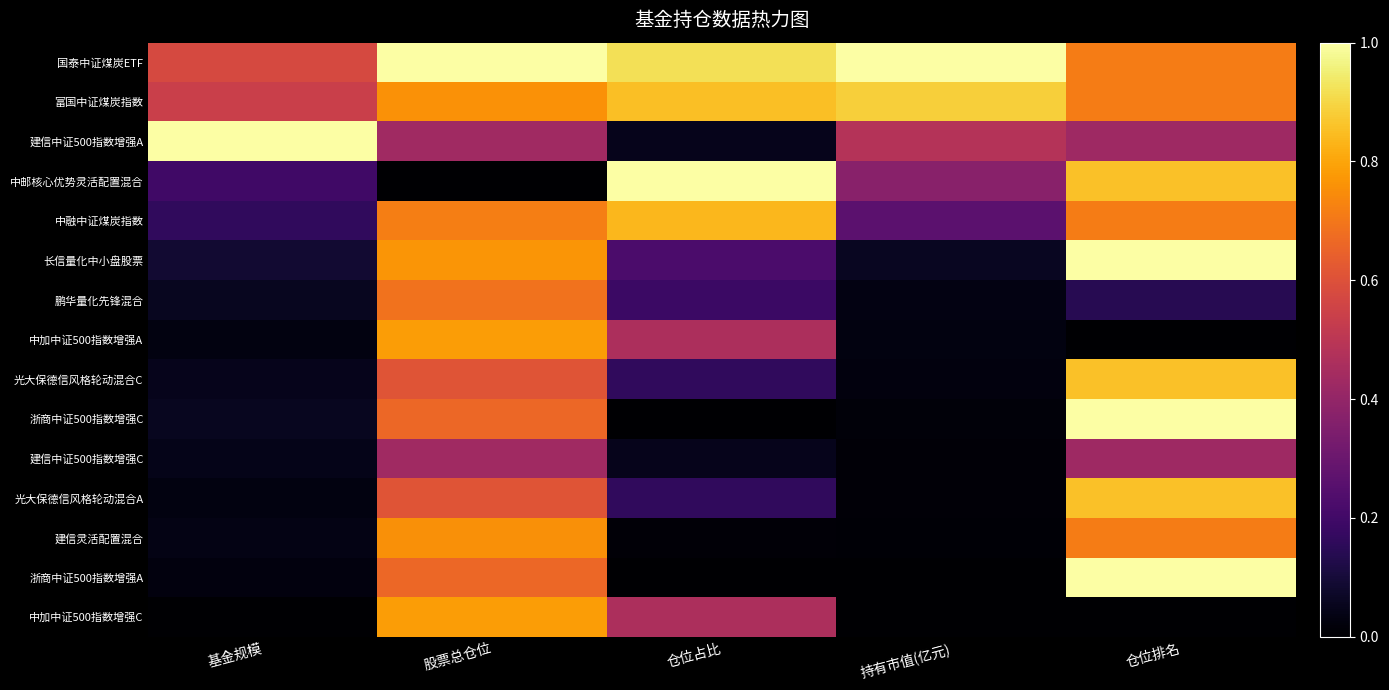

At how many categories does at least one series exceed 0?

5